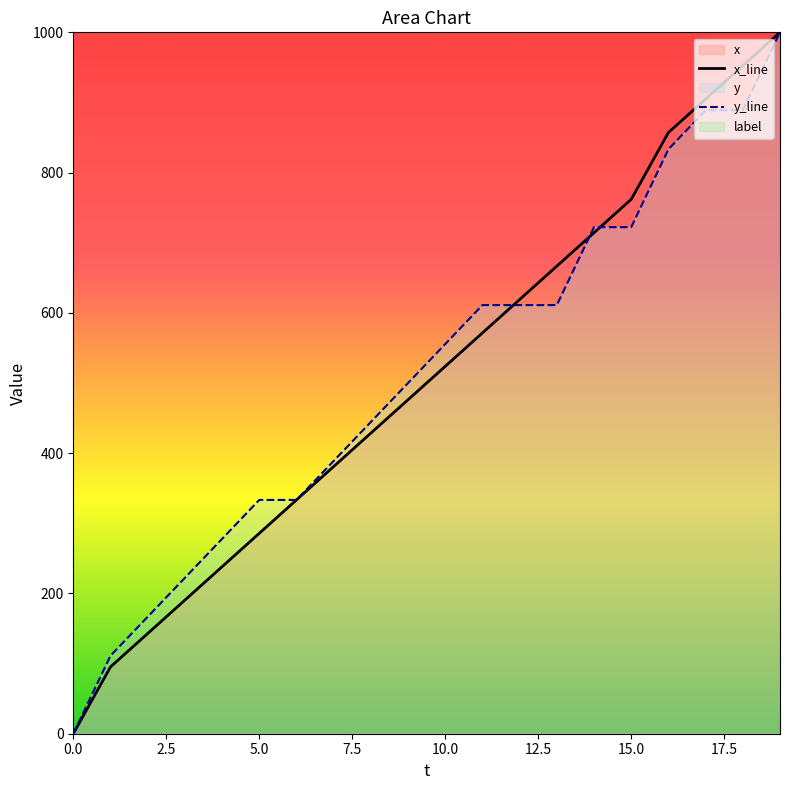

At how many categories does at least one series exceed 383?

13